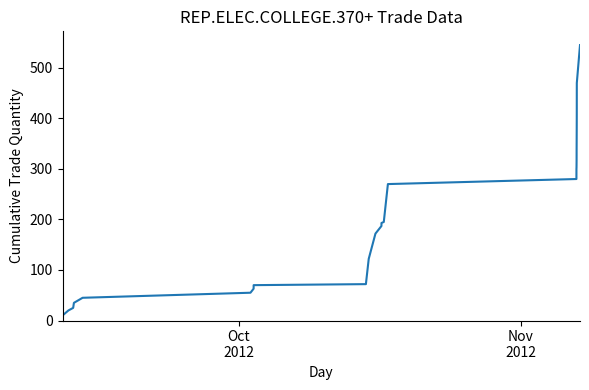

What is the difference between the maximum and minimum values?

535